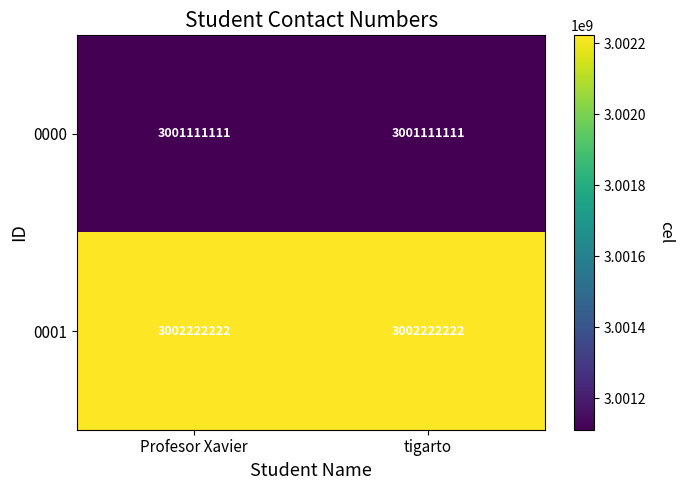

List the series in order of their peak value, highest first.

0001, 0000